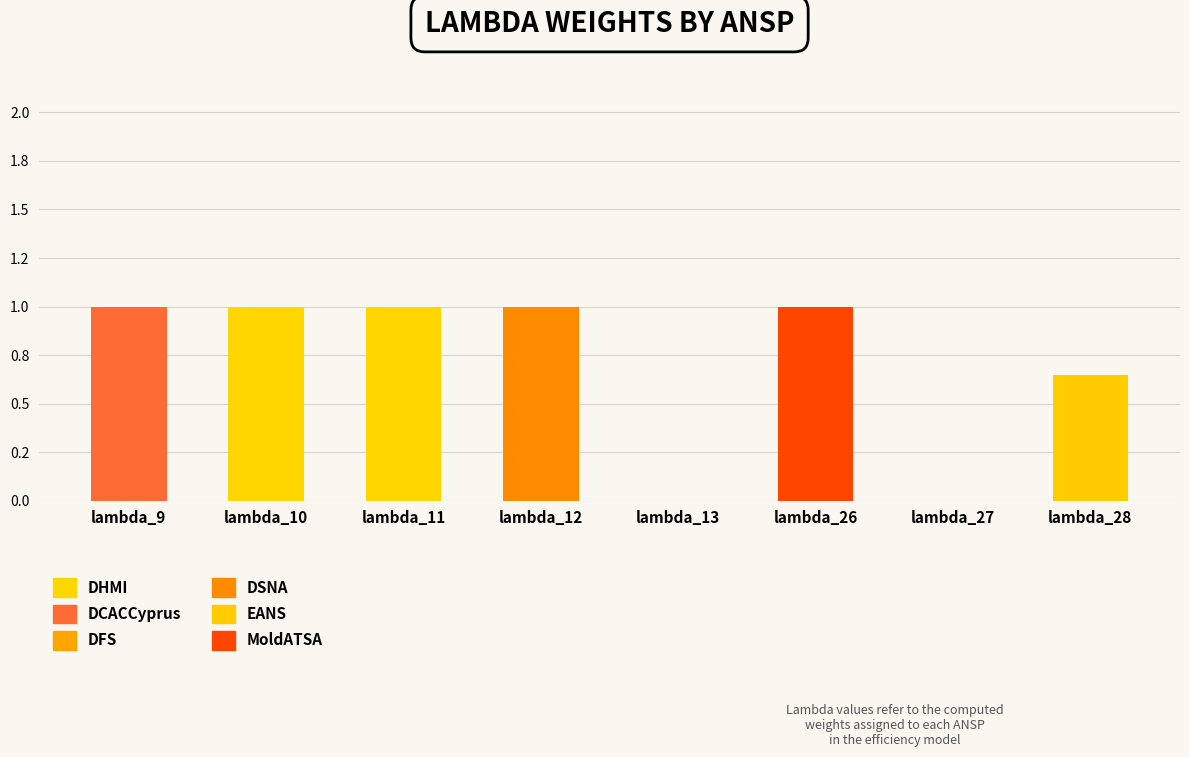

What is the average value of the MoldATSA series?

0.1